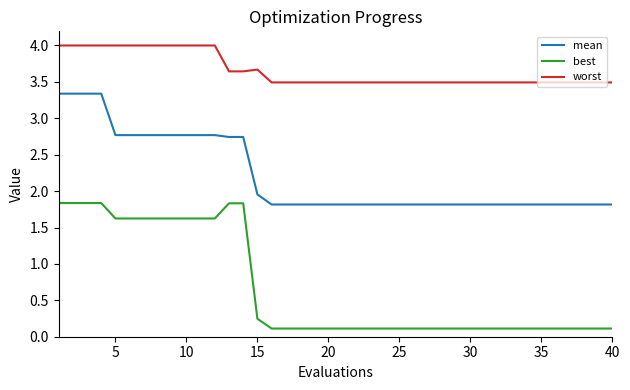

What is the difference between the maximum and minimum values in the worst series?

0.5